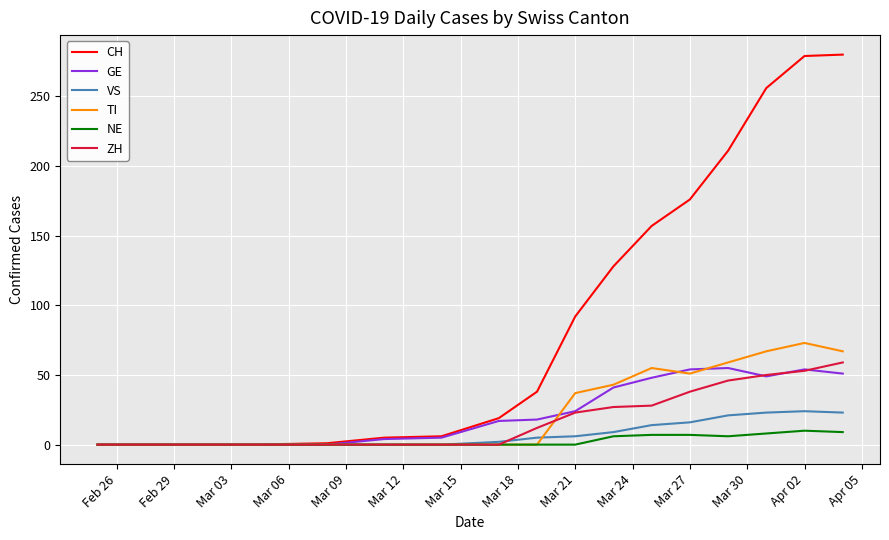

Which series has the largest total across all categories?

CH